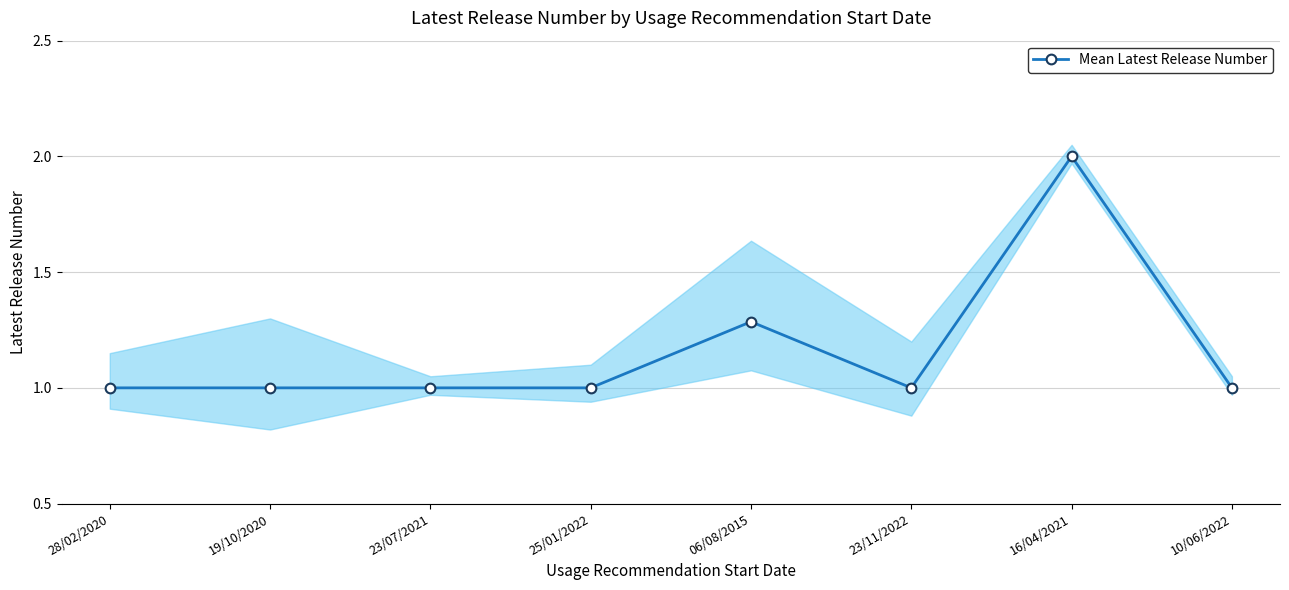

What is the difference between the maximum and second lowest values?

1.0